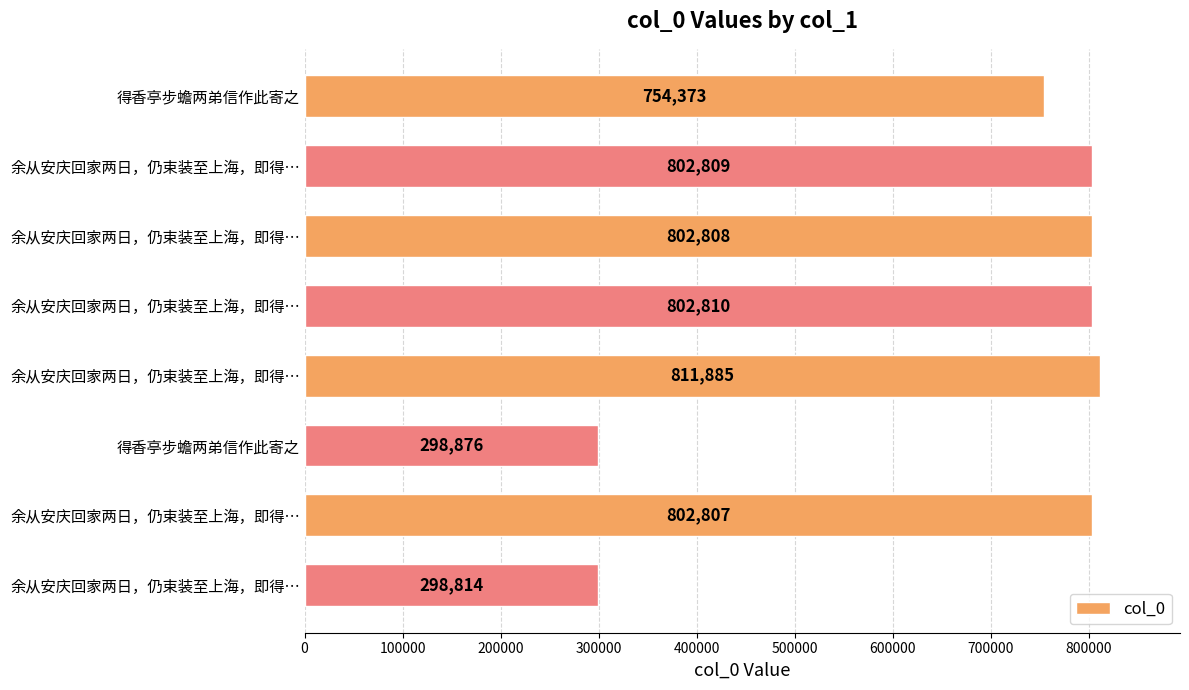

How many values are below 802808?

4